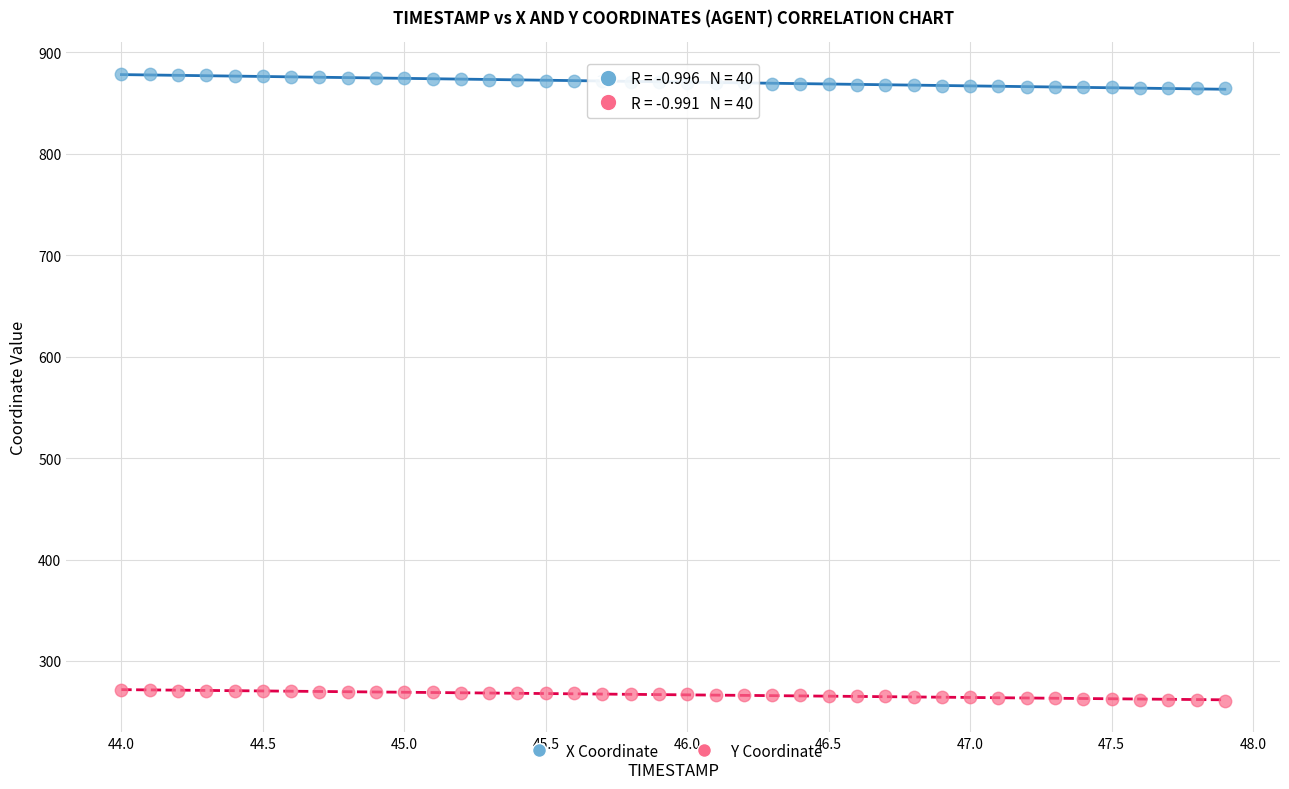

Across all data points, what is the range of Y values (max minus min)?

618.1